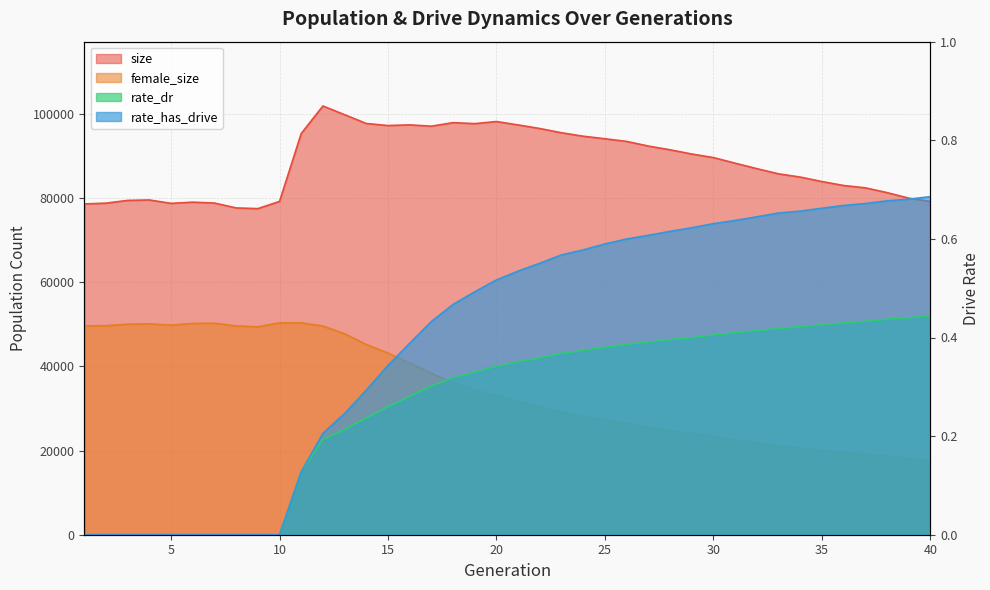

List the series in order of their peak value, highest first.

size, female_size, rate_has_drive, rate_dr